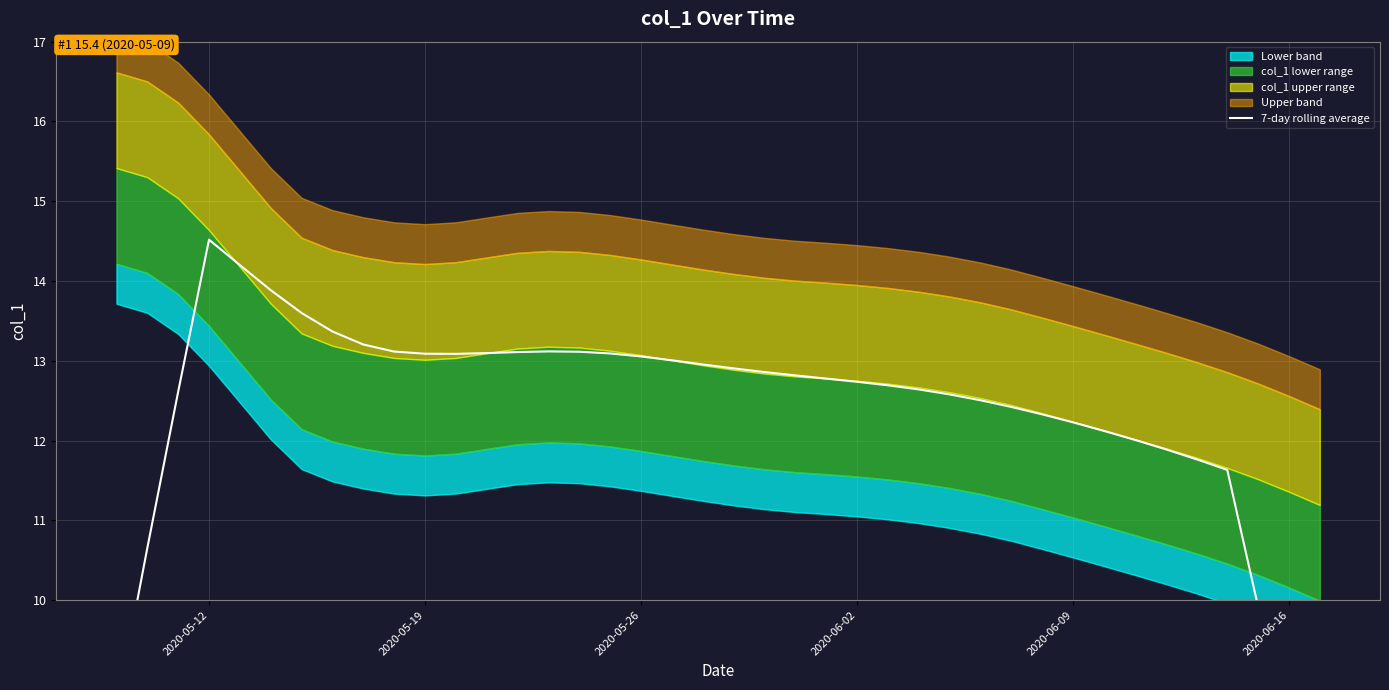

How many data points are above 12?

32